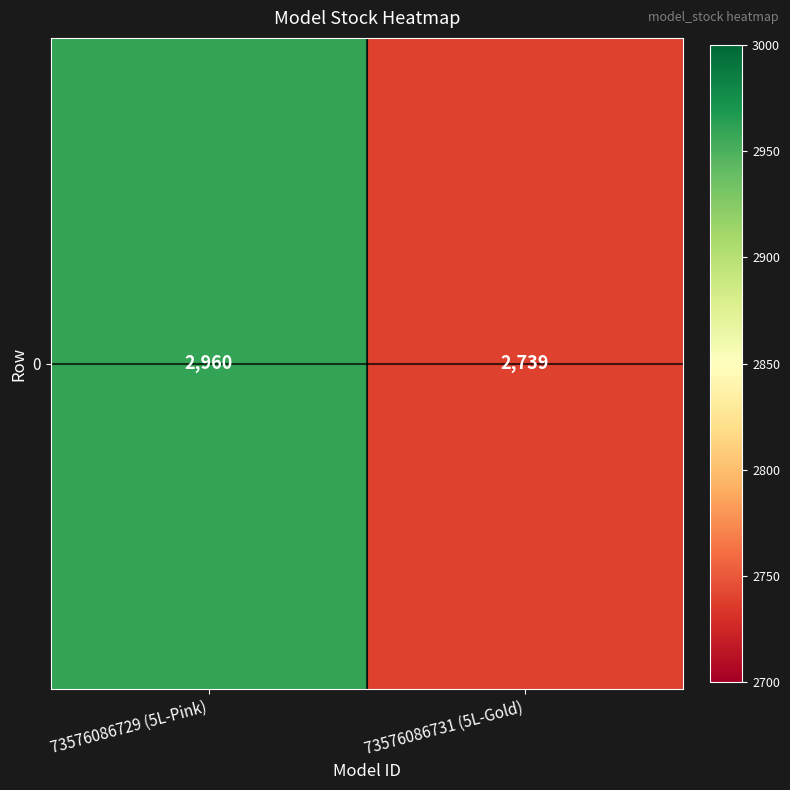

What is the sum of all values?

5699